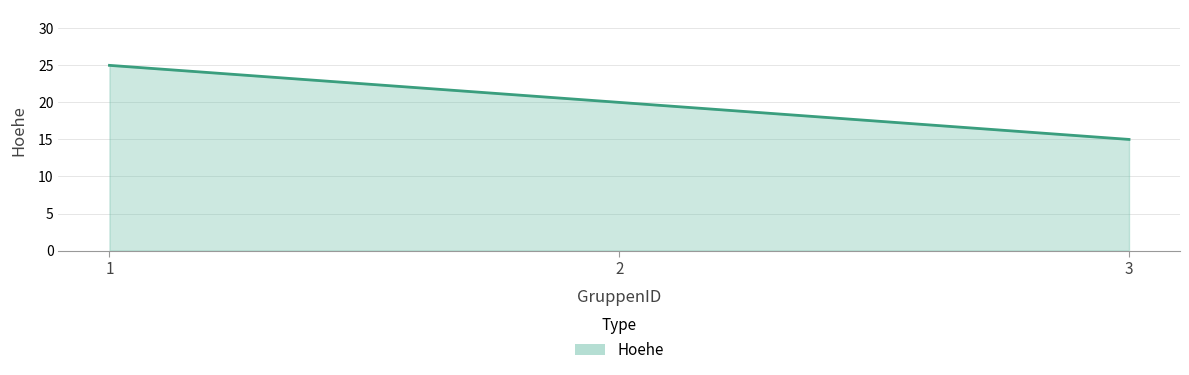

What is the ratio of the value at 1 to the value at 3?

1.7